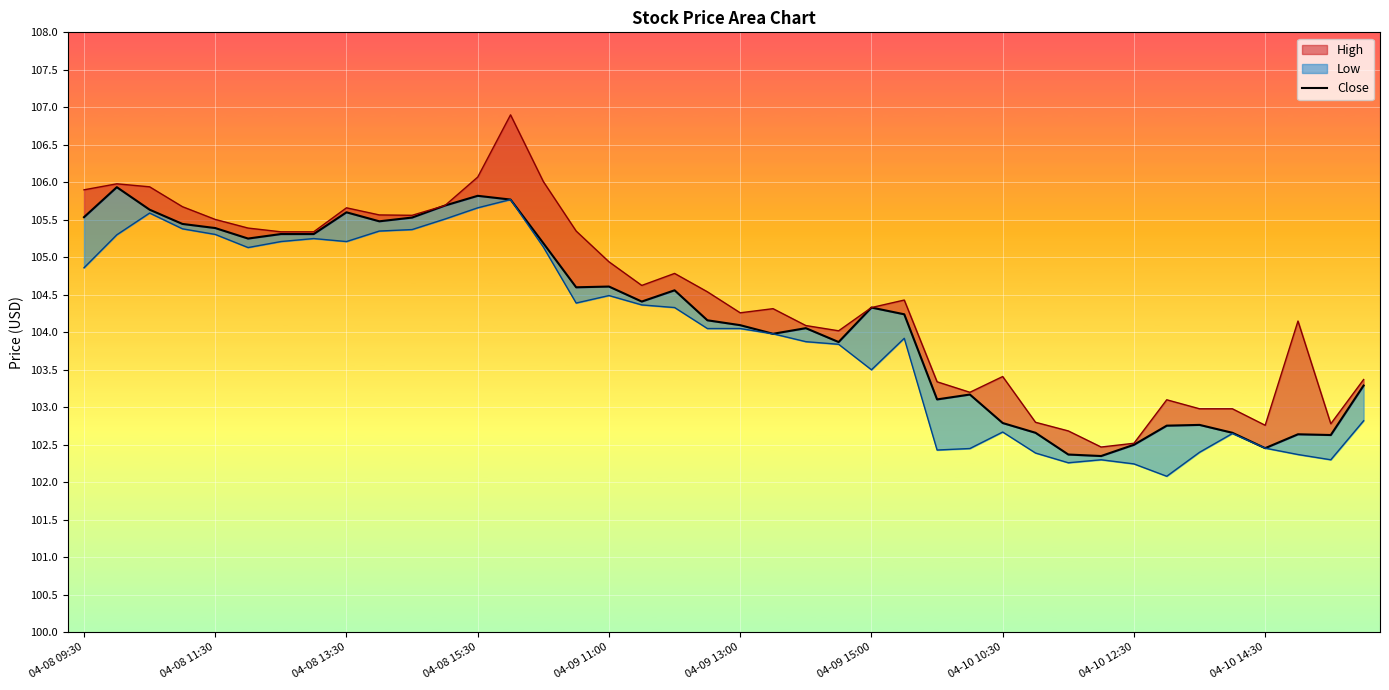

Reading right to left, extract all data points from this chart.

103.3	102.6	102.6	102.5	102.7	102.8	102.8	102.5	102.3	102.4	102.7	102.8	103.2	103.1	104.2	104.3	103.9	104.1	104.0	104.1	104.2	104.6	104.4	104.6	104.6	105.2	105.8	105.8	105.7	105.5	105.5	105.6	105.3	105.3	105.2	105.4	105.4	105.6	105.9	105.5